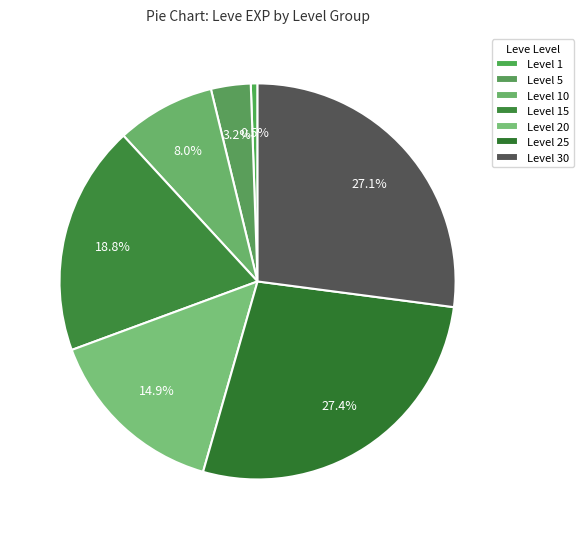

To the nearest percent, what is the average slice percentage?

14%